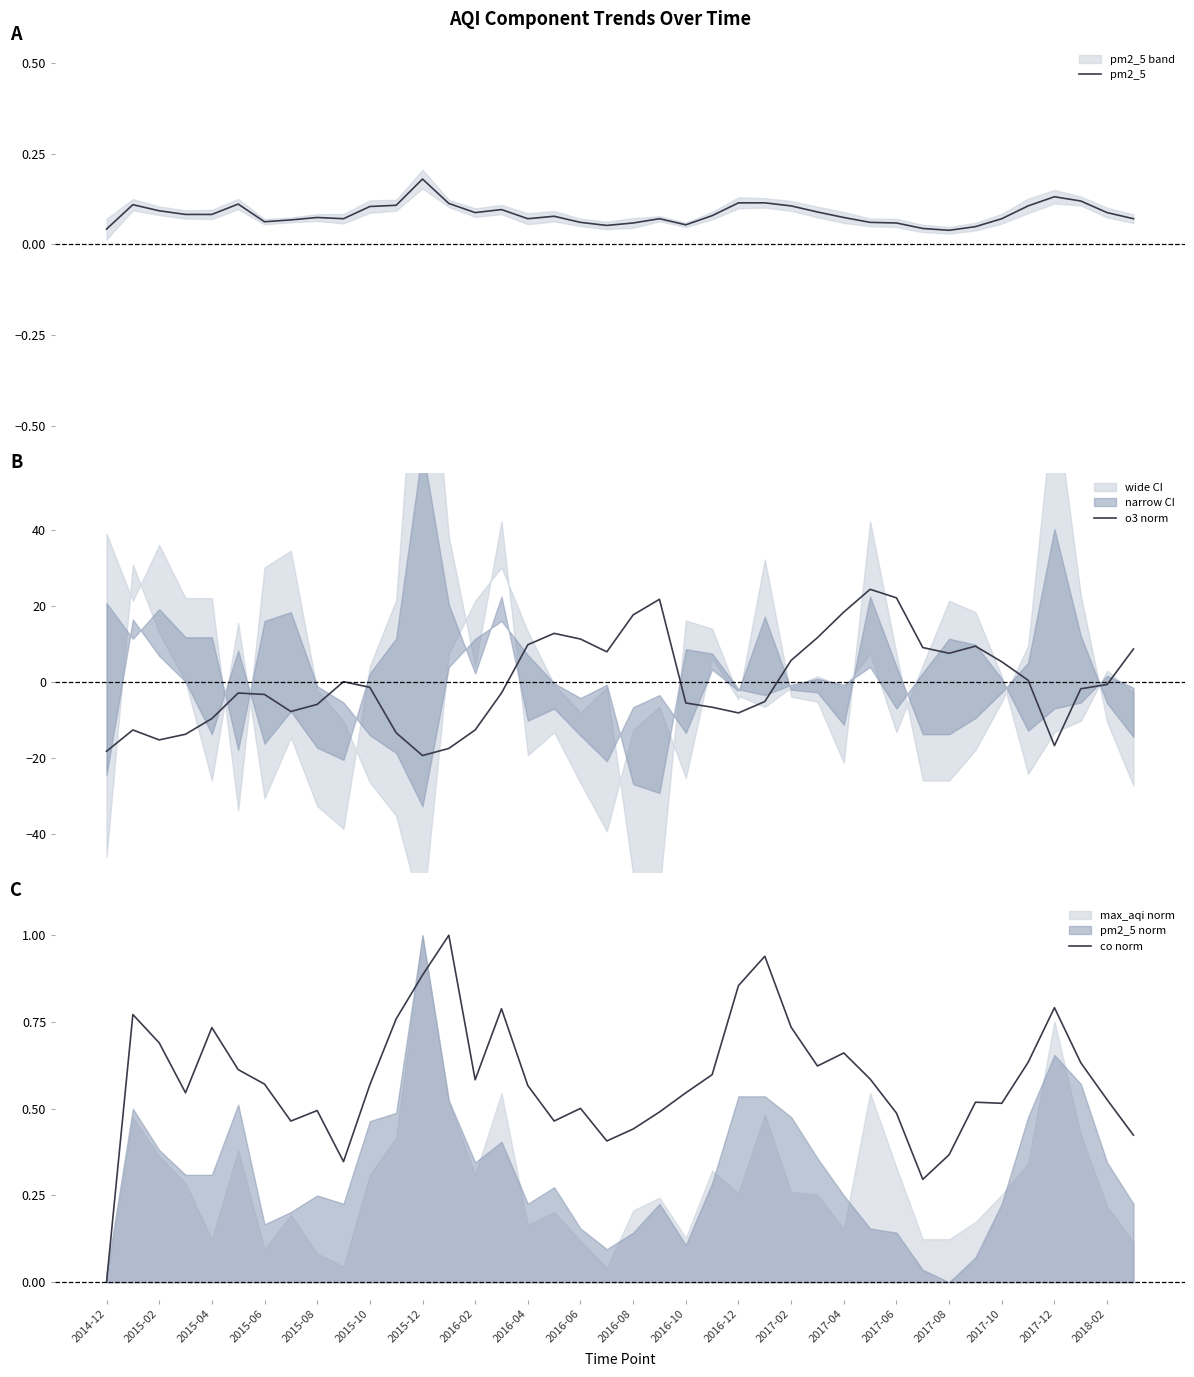

What is the minimum value for o3 norm?

-19.4